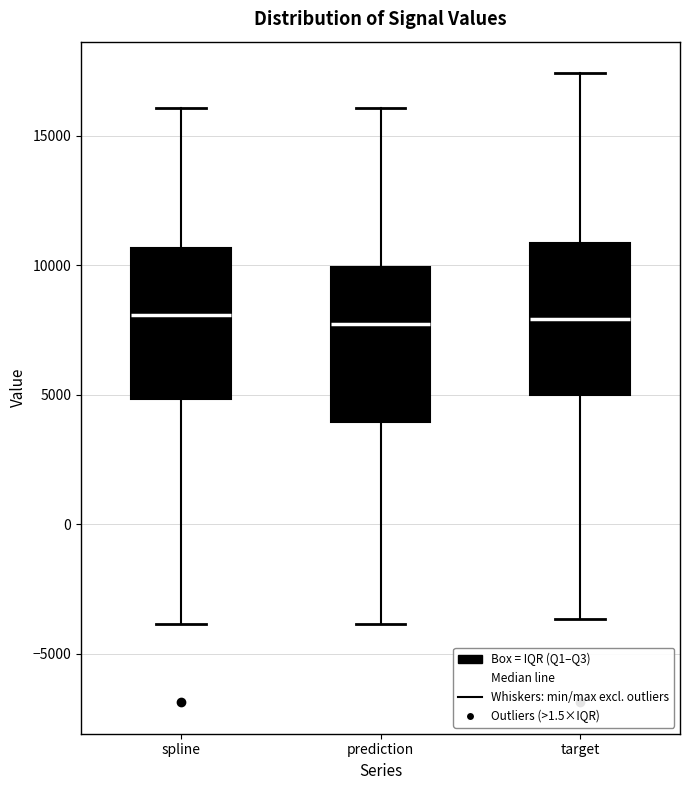

Where does the upper whisker of the box for prediction end on the y-axis? The values are not printed on the chart, so give them approximately, as read against the axis.

16000